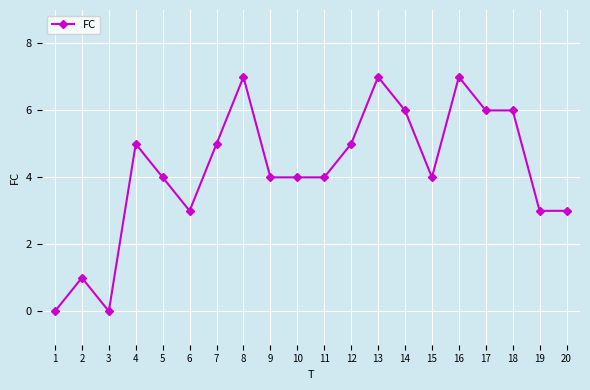

What is the value of the 16th point from the left?

7